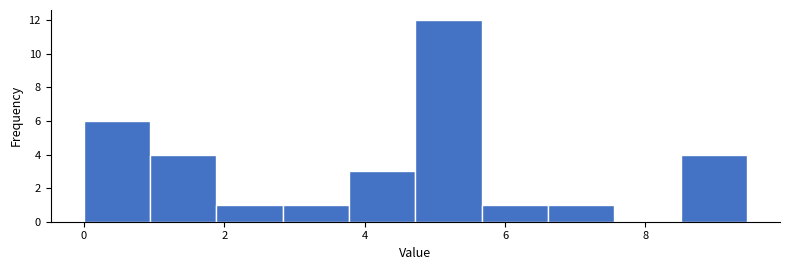

Reading left to right, transcribe this chart: for each bar, give the range it covers on the x-axis and its height. Neither the bar edges nor the heights are printed on the chart, so give them approximately, as read against the axes.

0.0 to 1.0: 6
1.0 to 1.8: 4
1.8 to 2.8: 1
2.8 to 3.8: 1
3.8 to 4.8: 3
4.8 to 5.6: 12
5.6 to 6.6: 1
6.6 to 7.6: 1
7.6 to 8.4: 0
8.4 to 9.4: 4